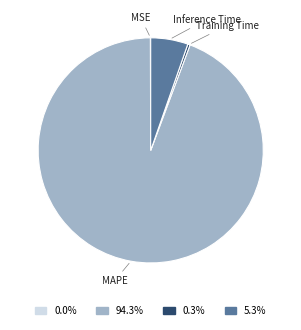

Do 94.3% and 5.3% together represent more than half of the pie?

Yes